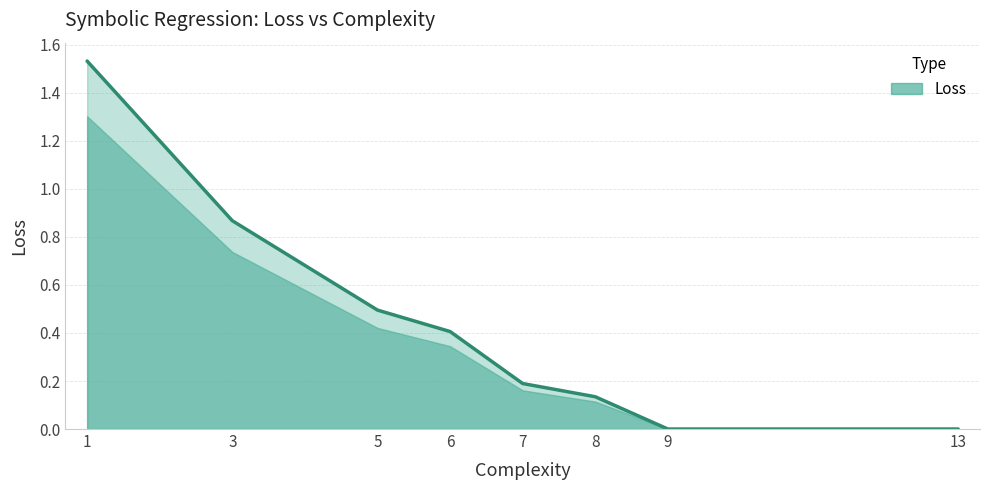

Which category has the highest value across all series?

1